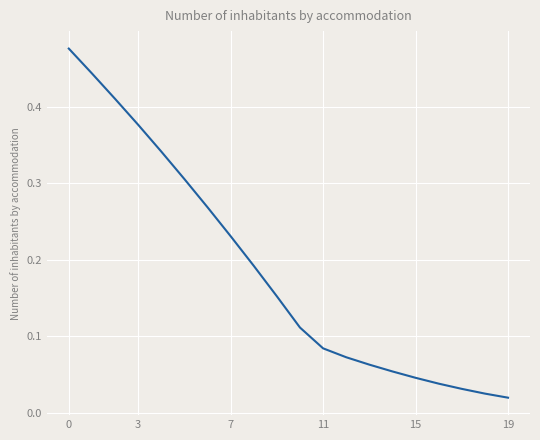

Does the chart display data point markers on the line(s)?

No